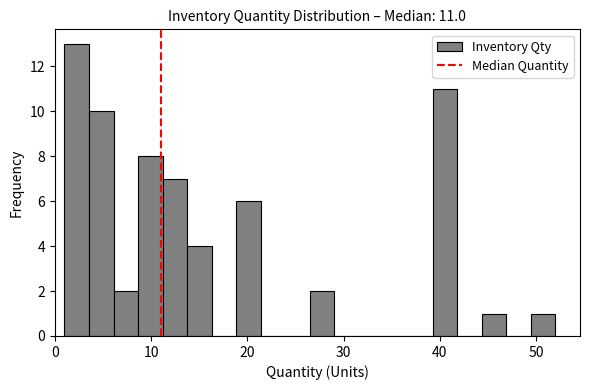

Around what value on the x-axis is the tallest bar? Give the approximate position of its centre, as read against the axis.

2